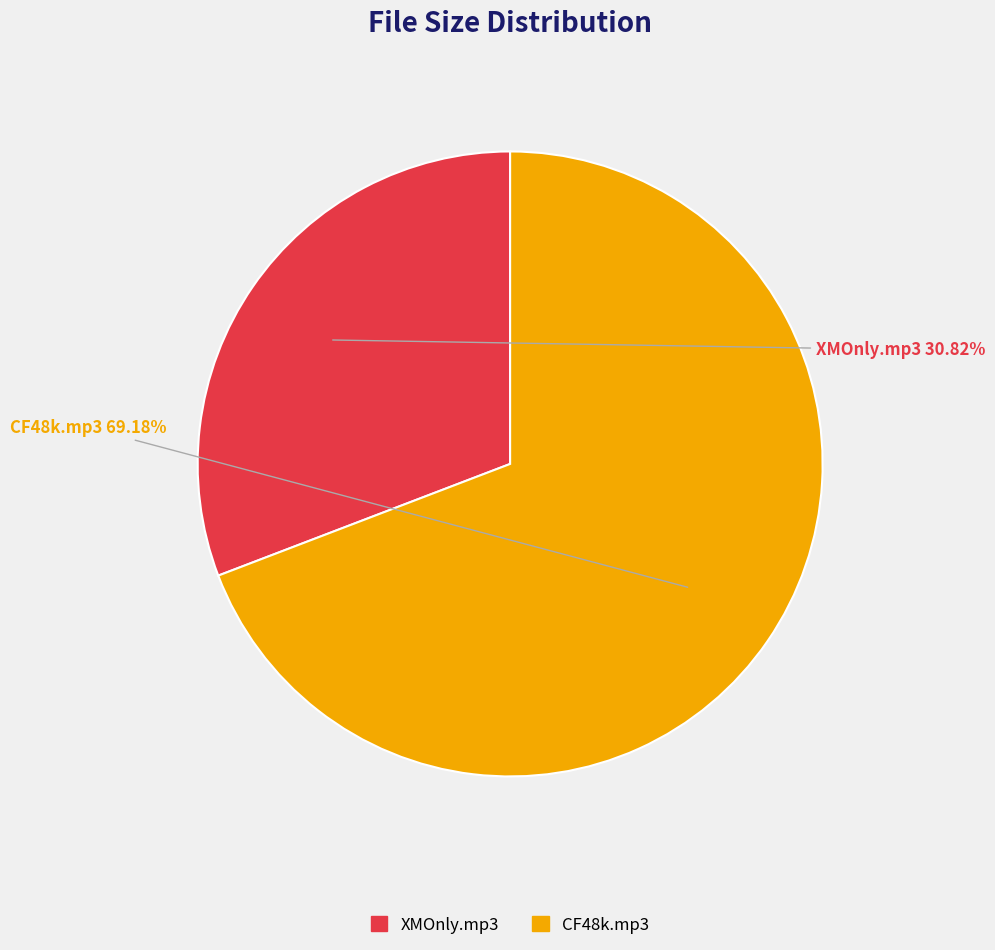

What is the largest slice in the pie chart?

CF48k.mp3